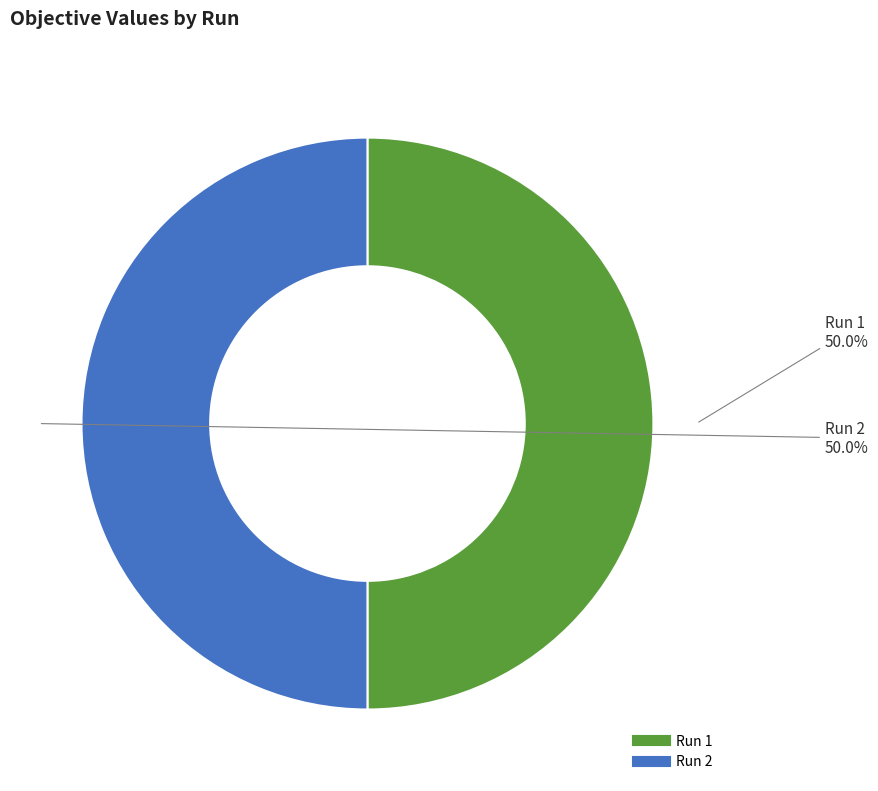

To the nearest percent, what portion does Run 2 represent?

50%